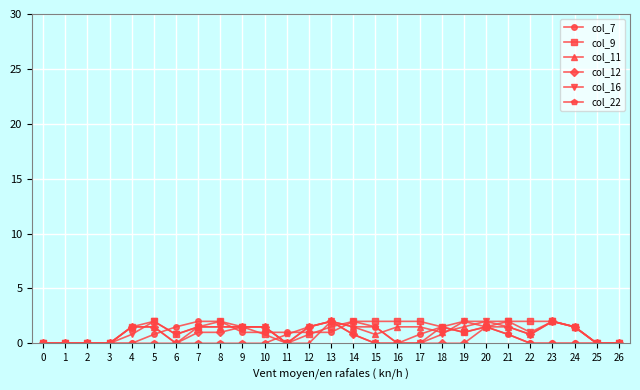

True or false: col_22 has more than 0 points higher than both neighbors.

True